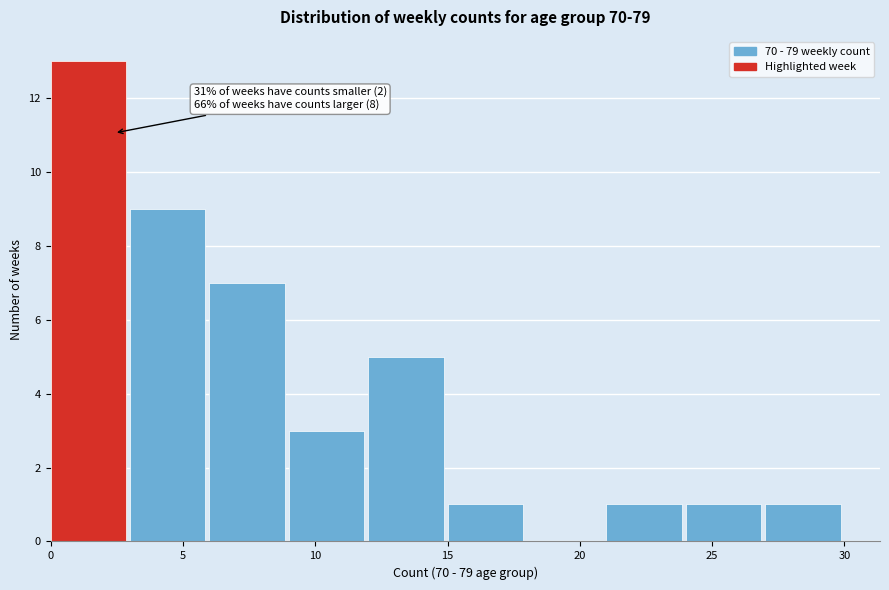

Over which range of the x-axis is the bar tallest?

0 to 3